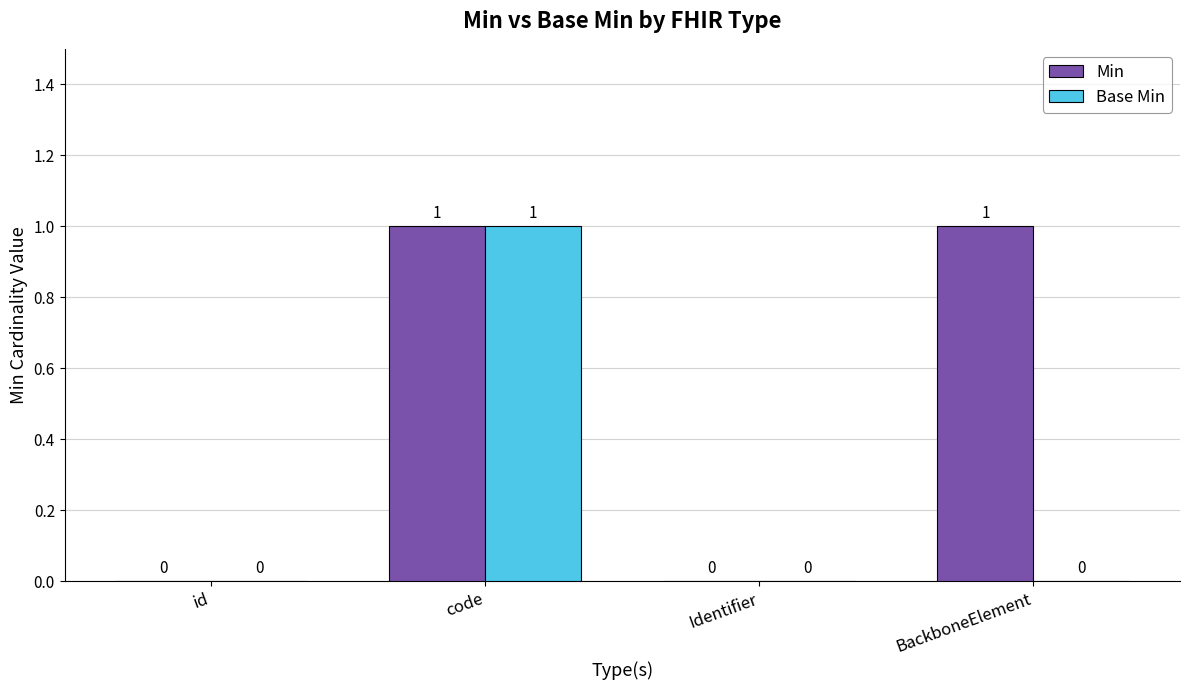

Between Identifier and BackboneElement, which series saw the biggest shift?

Min